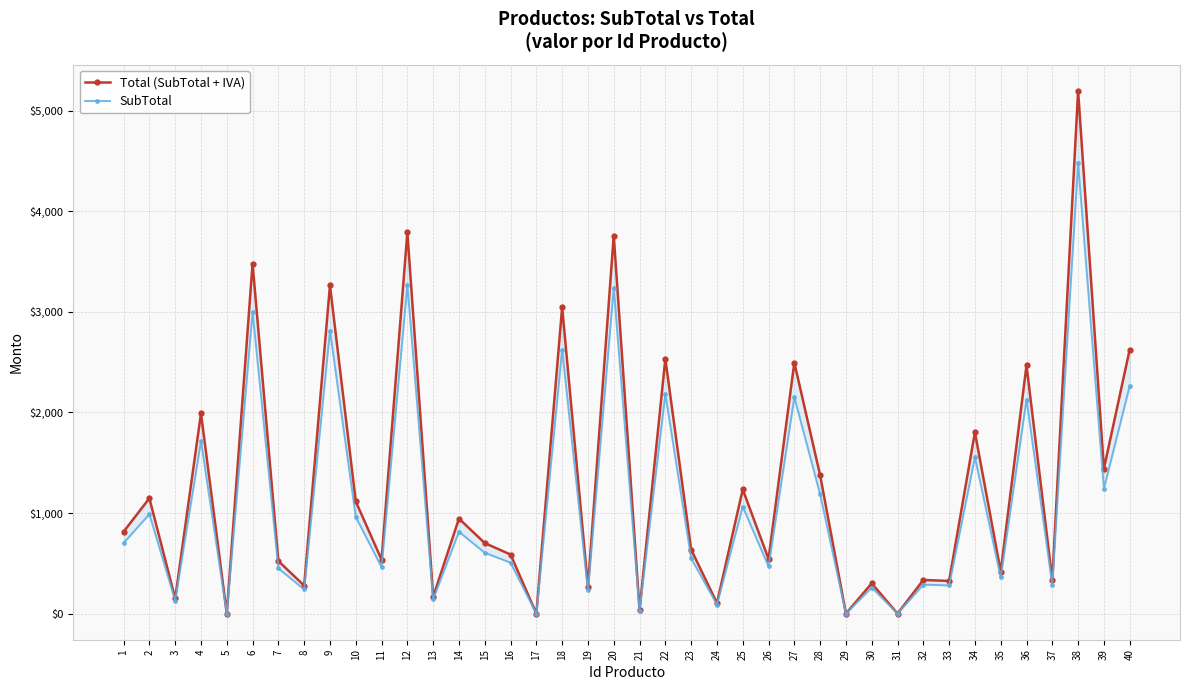

In SubTotal, how many points are higher than both neighbors (excluding endpoints)?

16